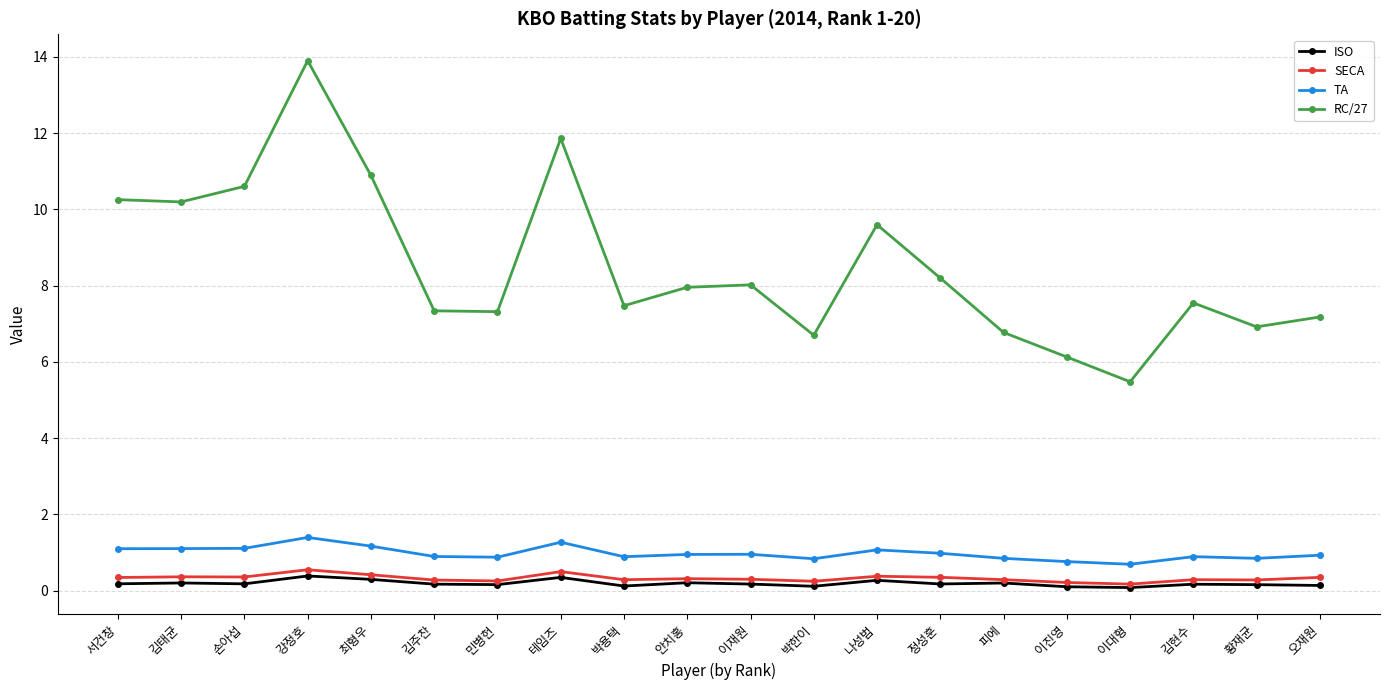

True or false: TA and RC/27 intersect in this chart.

False